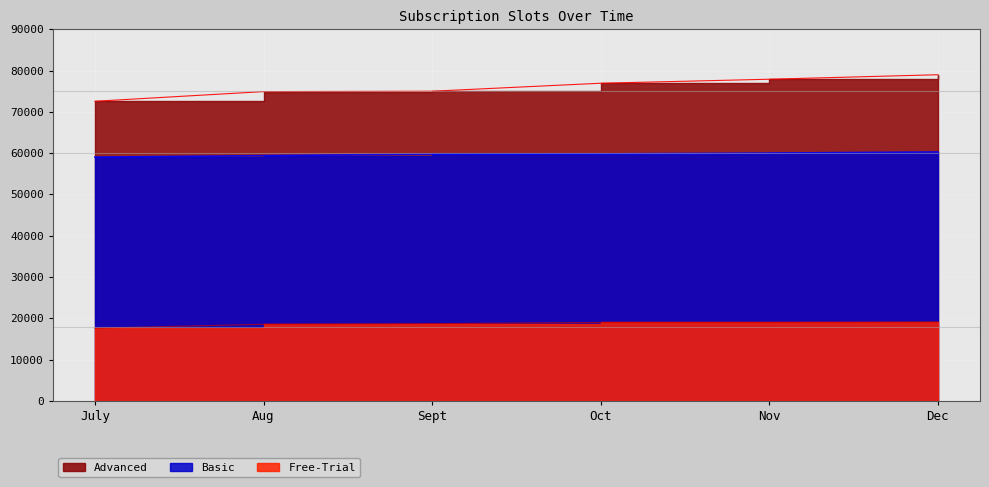

How many values in the Free-Trial series are below 18982?

3